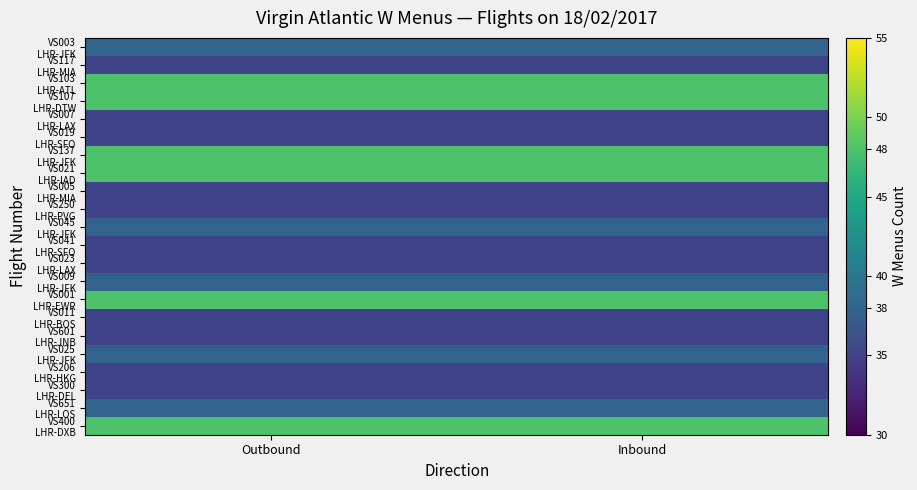

Which series has the largest range (max minus min)?

VS003 LHR-JFK